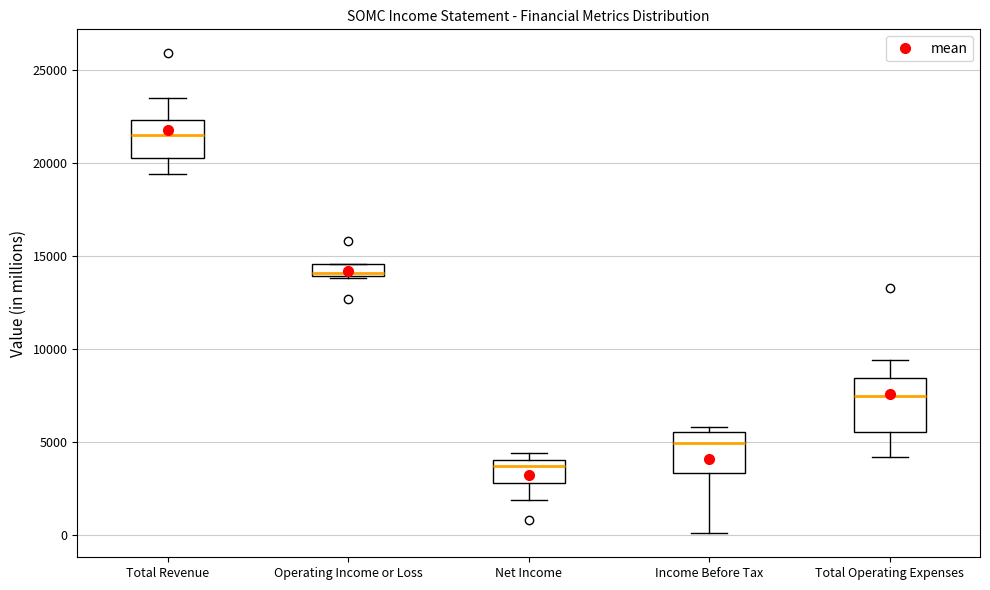

Where is the upper edge of the box for Income Before Tax on the y-axis? The values are not printed on the chart, so give them approximately, as read against the axis.

5500